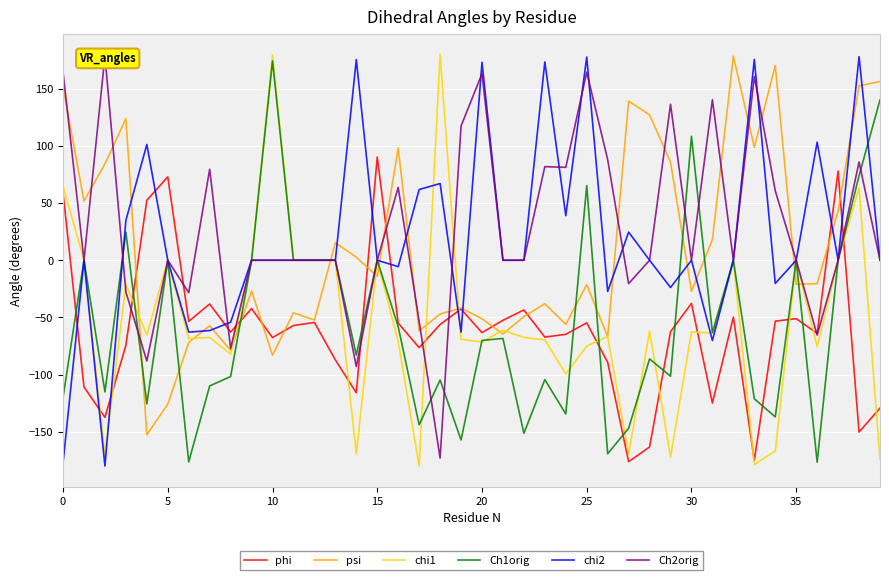

Reading left to right, list all the values displayed in this chart.

phi: 58.9	-110.8	-137.4	-74.4	52.4	72.9	-53.5	-38.2	-62.8	-42.3	-67.6	-57.1	-54.4	-87.1	-115.8	90.2	-54.9	-76.4	-56.2	-42.6	-63.3	-52.5	-43.5	-67.2	-64.8	-54.7	-89.2	-176.1	-163.2	-62.5	-37.7	-124.8	-49.7	-174.9	-53.2	-51.1	-63.9	77.8	-150.2	-129.3
psi: 151.6	51.7	84.2	123.8	-152.5	-125.8	-71.8	-57.3	-78.8	-26.9	-83.0	-46.0	-52.2	15.2	2.6	-14.0	98.1	-61.7	-47.0	-41.7	-51.1	-64.5	-49.3	-38.0	-56.0	-21.4	-66.8	139.2	127.1	85.8	-27.0	18.0	178.4	98.8	170.1	-21.0	-20.5	43.1	152.4	156.2
chi1: 64.7	0.0	-170.1	-21.2	-65.3	0.0	-68.5	-67.5	-82.0	0.0	179.6	0.0	0.0	0.0	-169.2	0.0	-71.0	-179.9	179.9	-69.0	-71.5	-61.2	-67.5	-69.5	-99.5	-75.0	-66.8	-169.8	-61.8	-172.1	-62.7	-63.6	0.0	-178.6	-166.7	0.0	-75.7	0.0	63.2	-173.8
Ch1orig: -119.9	0.0	-115.1	24.6	-125.5	0.0	-176.2	-109.9	-101.7	0.0	174.2	0.0	0.0	0.0	-82.9	0.0	-58.1	-143.8	-104.7	-157.1	-70.1	-68.4	-151.3	-104.3	-134.4	65.2	-169.1	-146.8	-86.3	-101.3	108.3	-63.3	0.0	-121.1	-136.9	0.0	-176.5	0.0	73.8	140.1
chi2: -177.2	0.0	-179.9	34.9	101.2	0.0	-62.9	-61.5	-54.2	0.0	0.0	0.0	0.0	0.0	175.4	0.0	-5.6	61.8	67.0	-62.9	173.0	0.0	0.0	173.3	38.9	177.6	-27.3	24.6	0.0	-23.8	0.0	-70.2	0.0	175.6	-20.3	0.0	103.2	0.0	178.0	0.0
Ch2orig: 164.4	0.0	178.5	-27.7	-88.1	0.0	-28.4	79.5	-77.1	0.0	0.0	0.0	0.0	0.0	-93.0	0.0	63.7	-53.5	-172.9	117.3	163.1	0.0	0.0	81.8	81.2	164.4	87.9	-20.4	0.0	136.3	0.0	140.3	0.0	160.6	60.7	0.0	-65.4	0.0	85.9	0.0